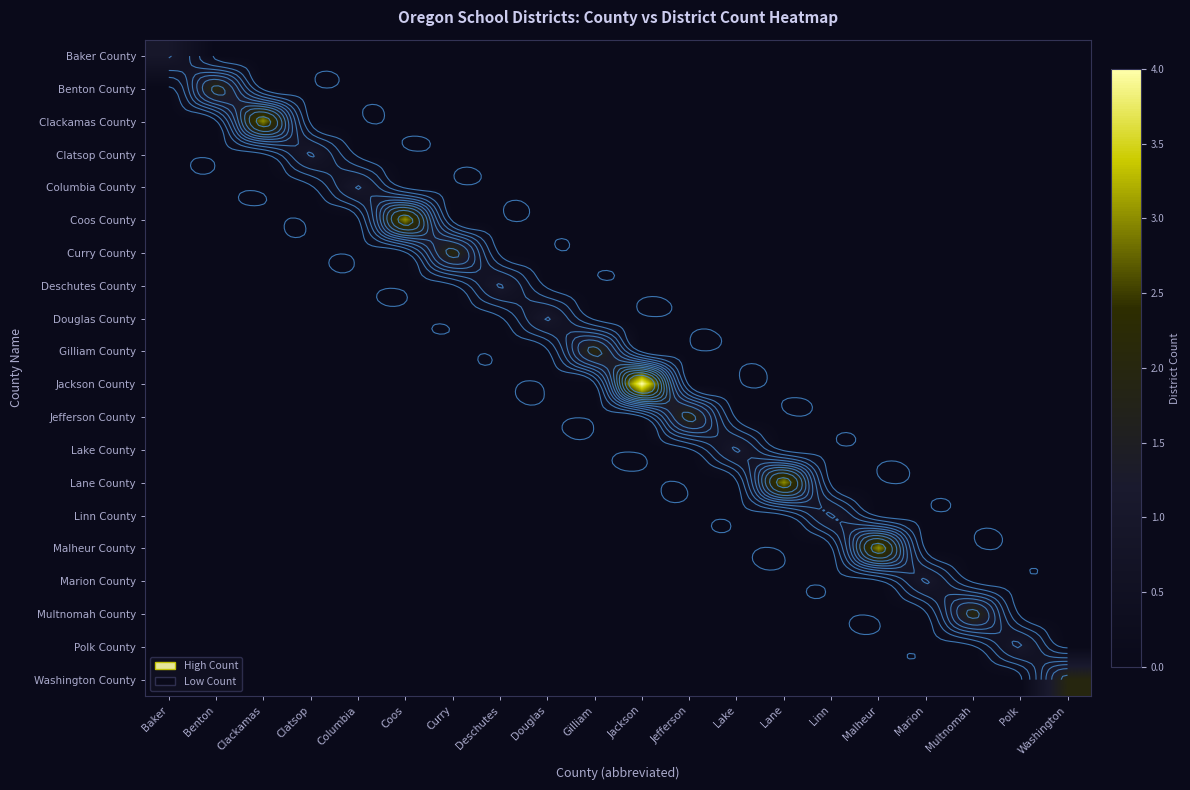

At which category is the sum across all series the highest?

Jackson